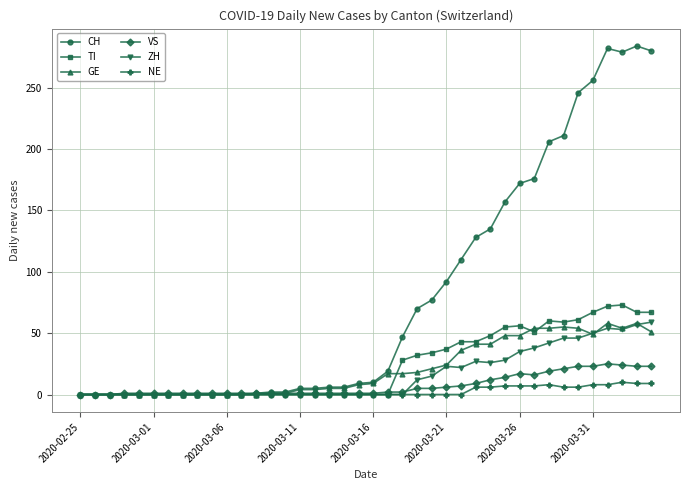

Count the number of categories in the chart.

40